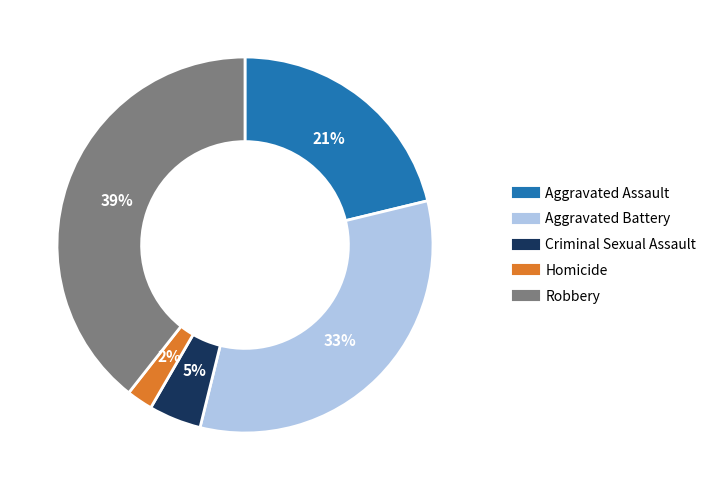

Do Aggravated Assault and Homicide together represent more than half of the pie?

No